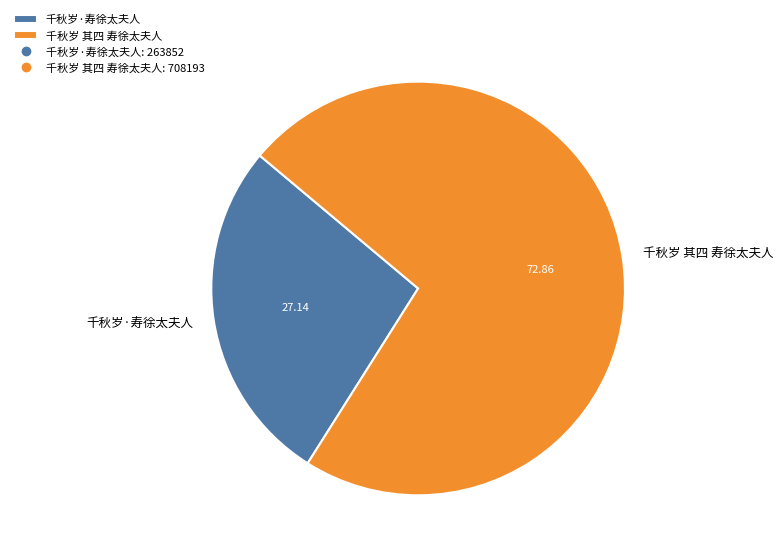

Do 千秋岁 其四 寿徐太夫人 and 千秋岁·寿徐太夫人 together represent more than half of the pie?

Yes